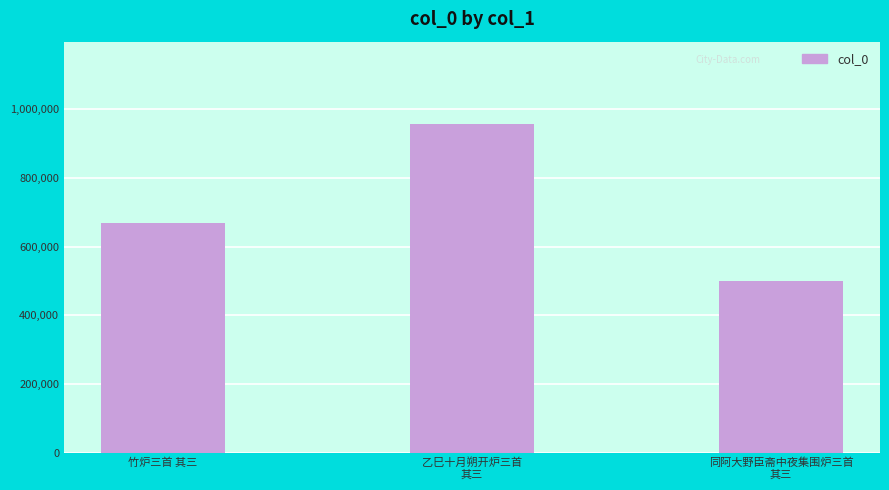

What position from the left is 同阿大野臣斋中夜集围炉三首
其三?

3